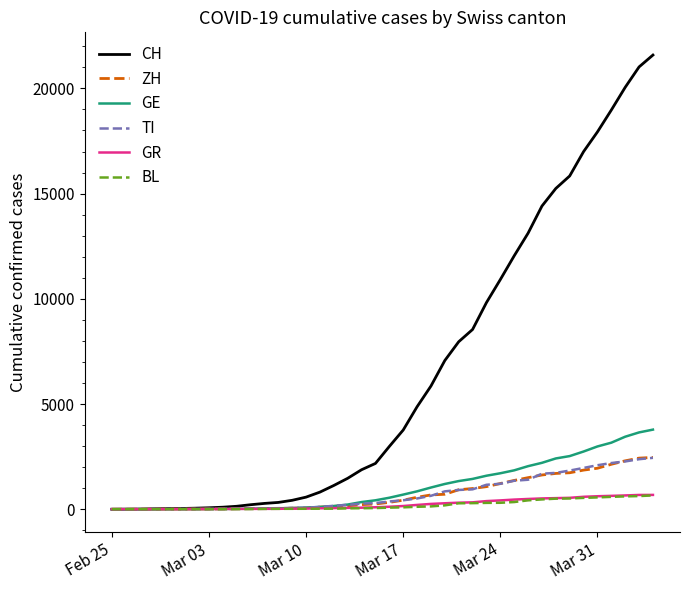

What is the maximum value for GR?

680